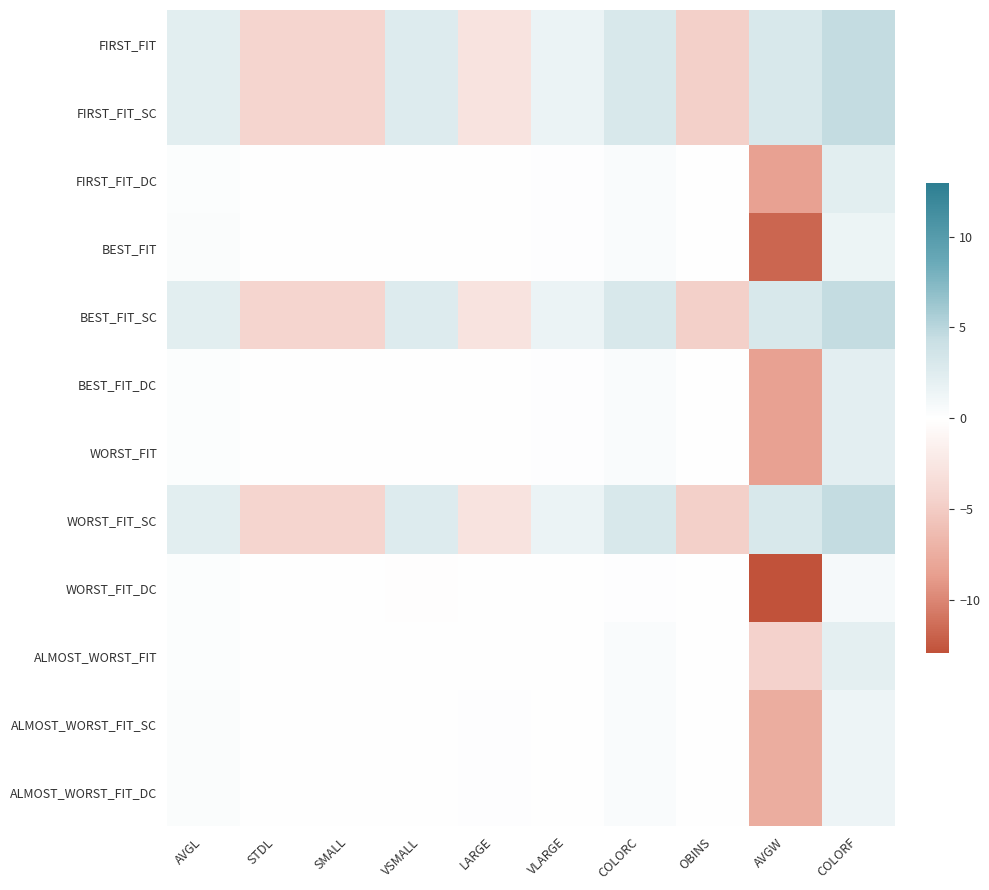

Between VSMALL and COLORF, which is larger?

COLORF